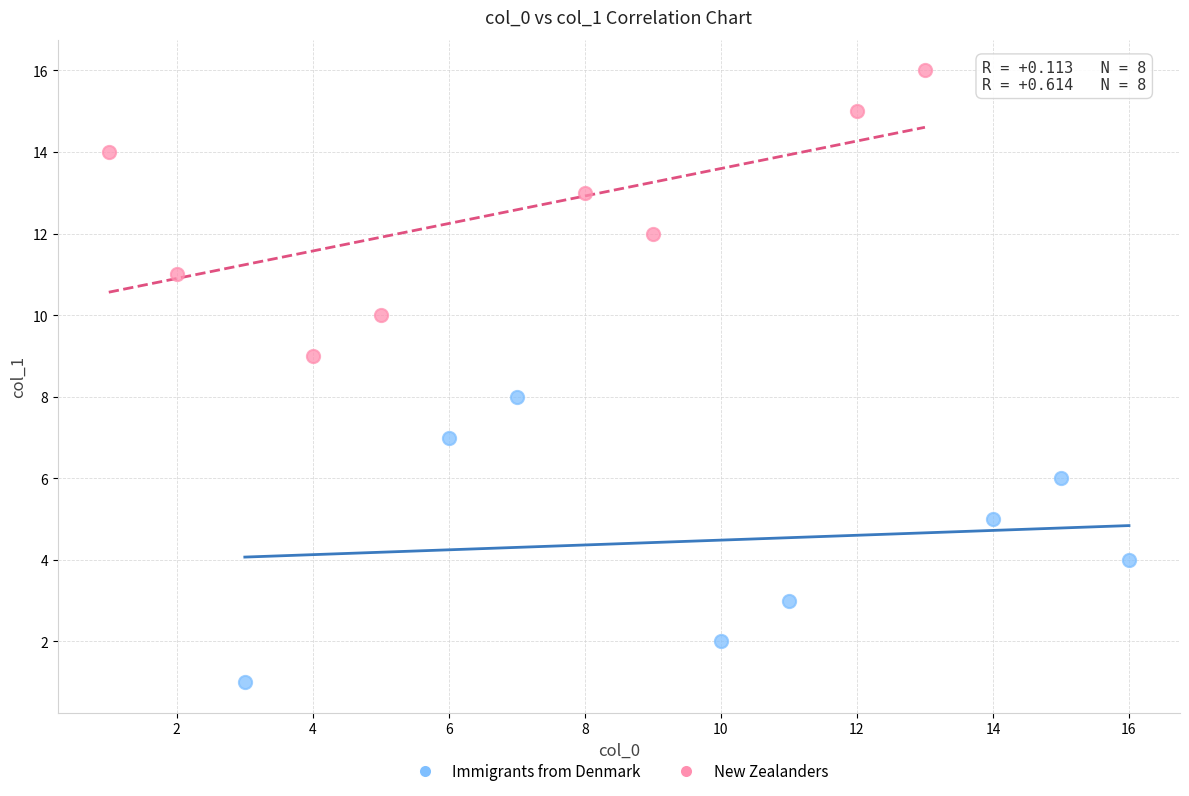

What are all the series names shown in the legend?

Immigrants from Denmark, New Zealanders